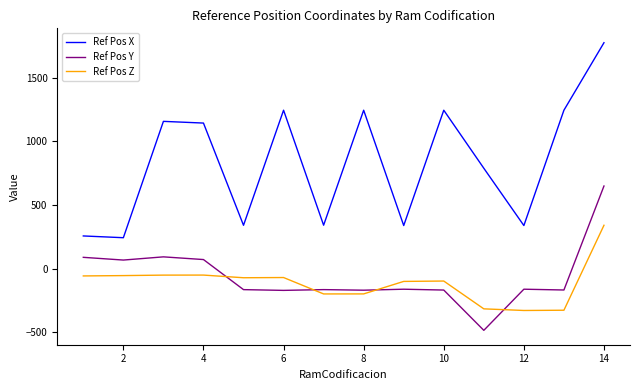

Which series has the largest range (max minus min)?

Ref Pos X